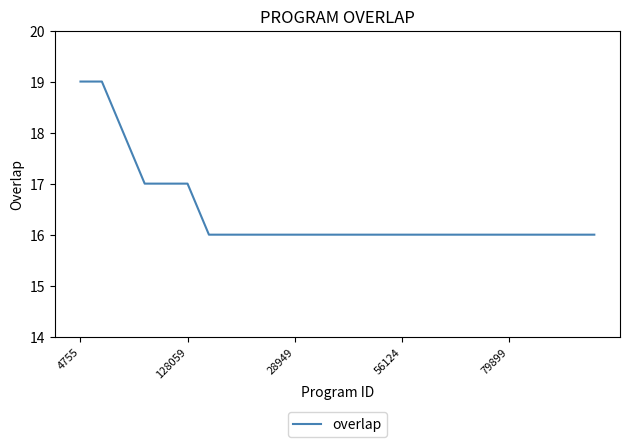

What is the maximum value shown in the chart?

19